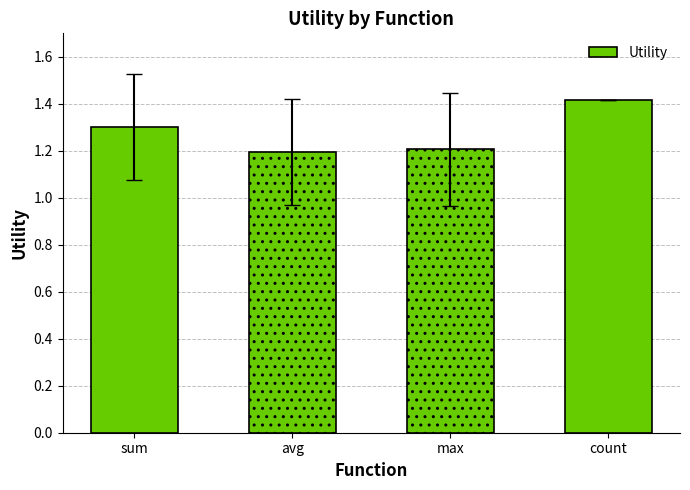

What is the ratio of the value at sum to the value at max?

1.1